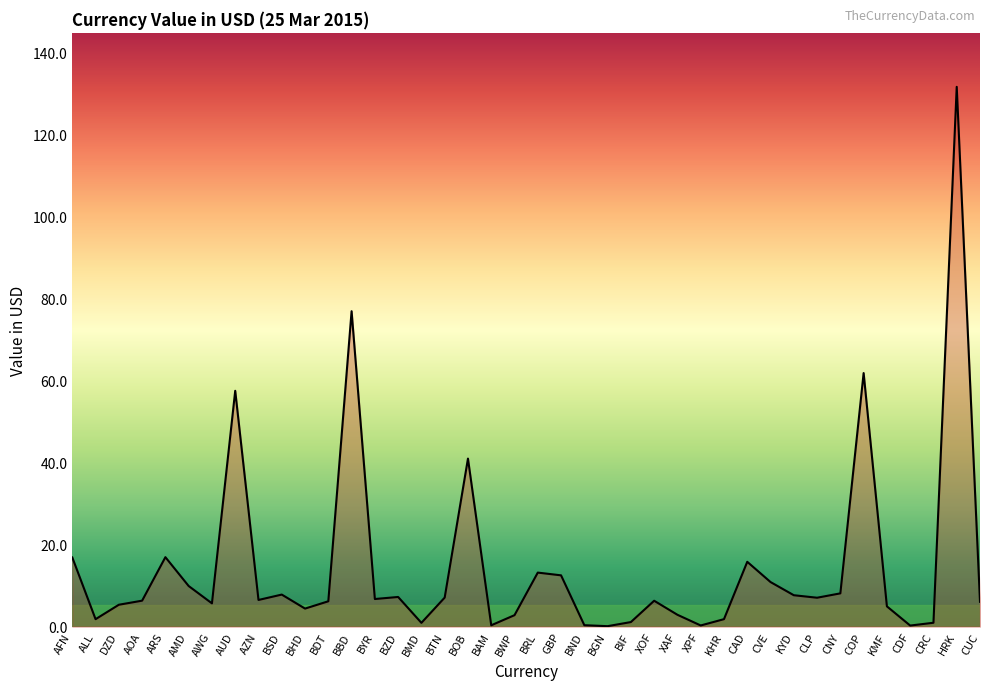

Which has a higher value, BSD or BAM?

BSD